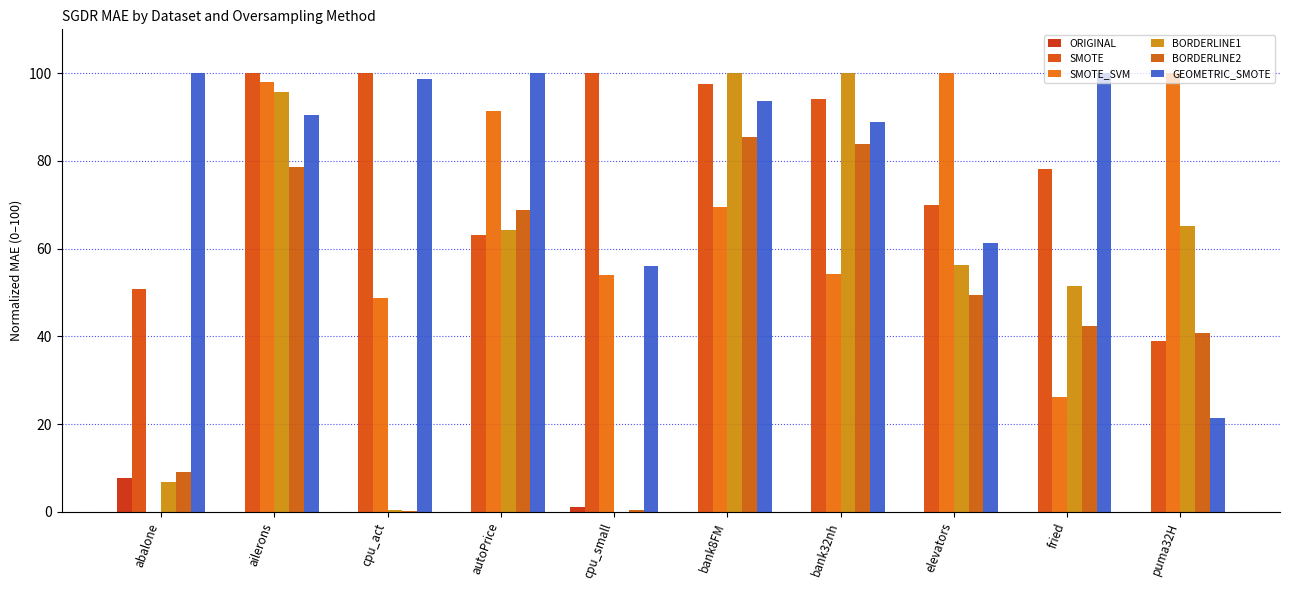

How many series are shown in this chart?

6